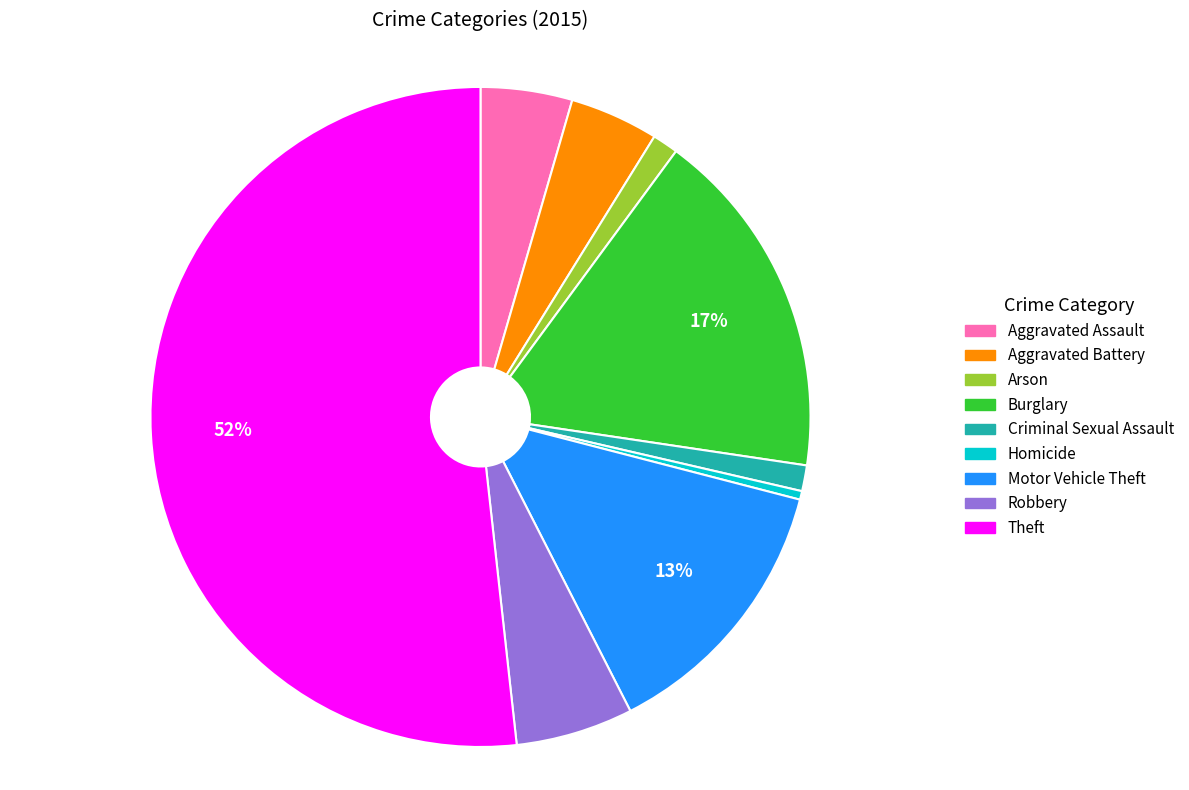

Is there a majority slice in this chart?

Yes